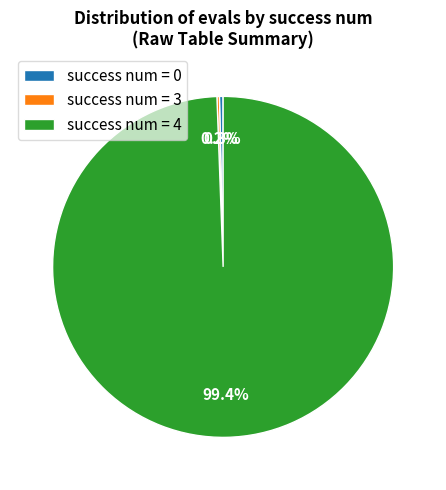

What is the total percentage of success num = 0 and success num = 4?

99.8%